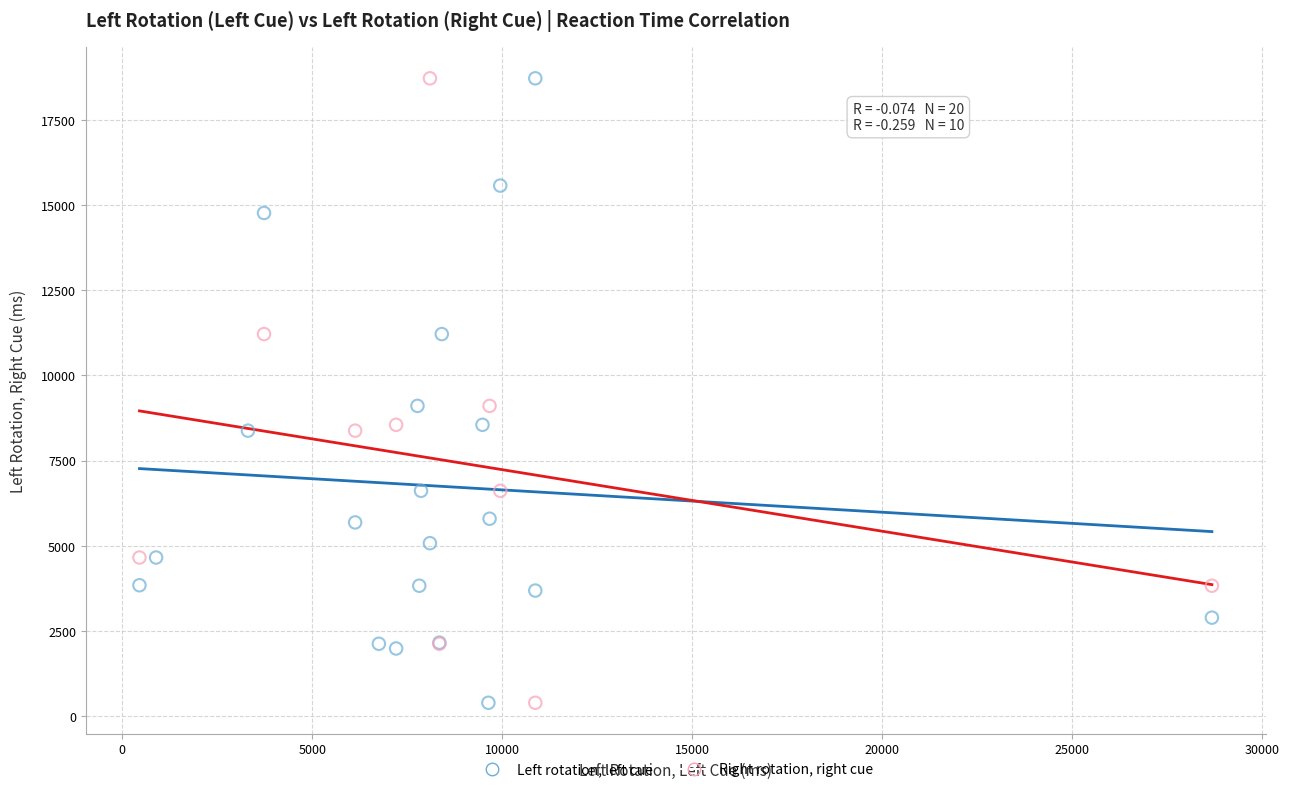

What are all the series names shown in the legend?

Left rotation, left cue, Right rotation, right cue